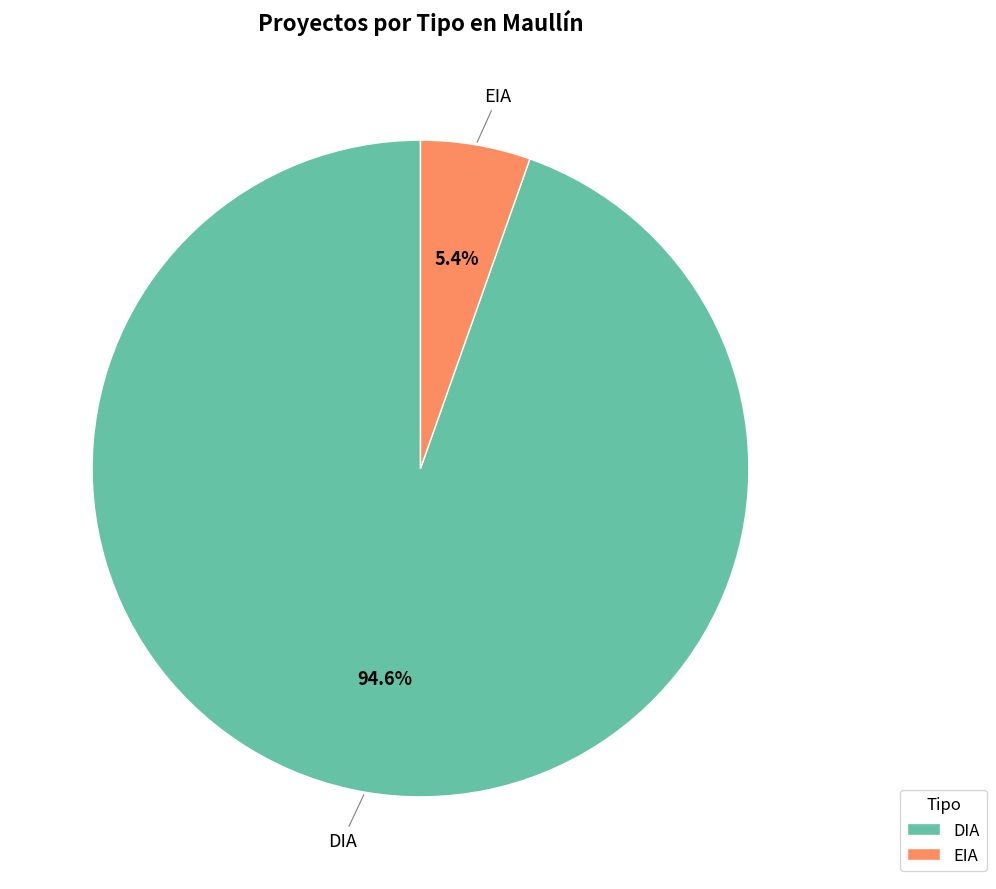

Which slice is the largest?

DIA